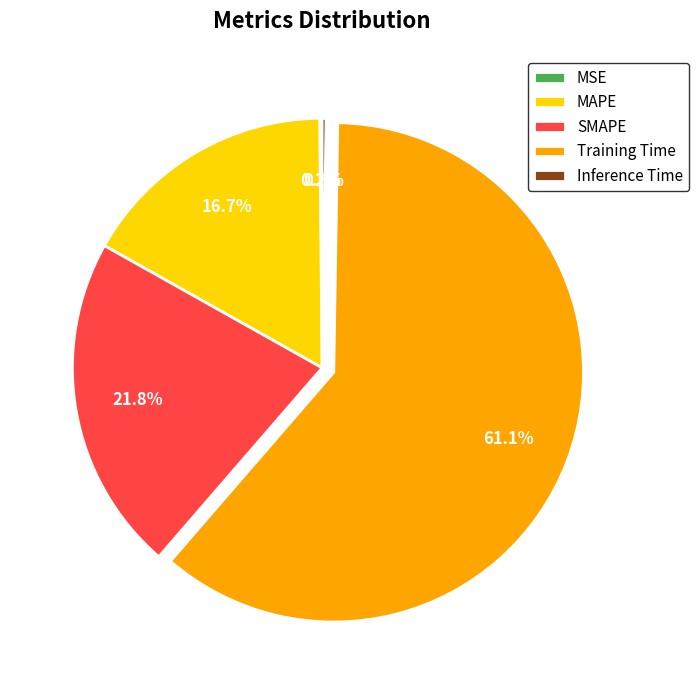

To the nearest percent, what is the difference between the largest and smallest slice percentages?

61%